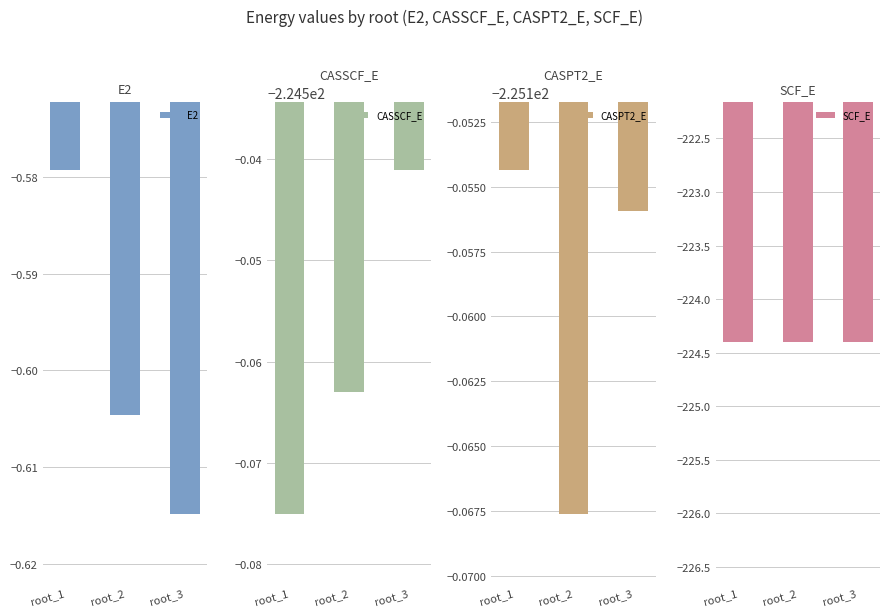

Which series has the largest total across all categories?

E2